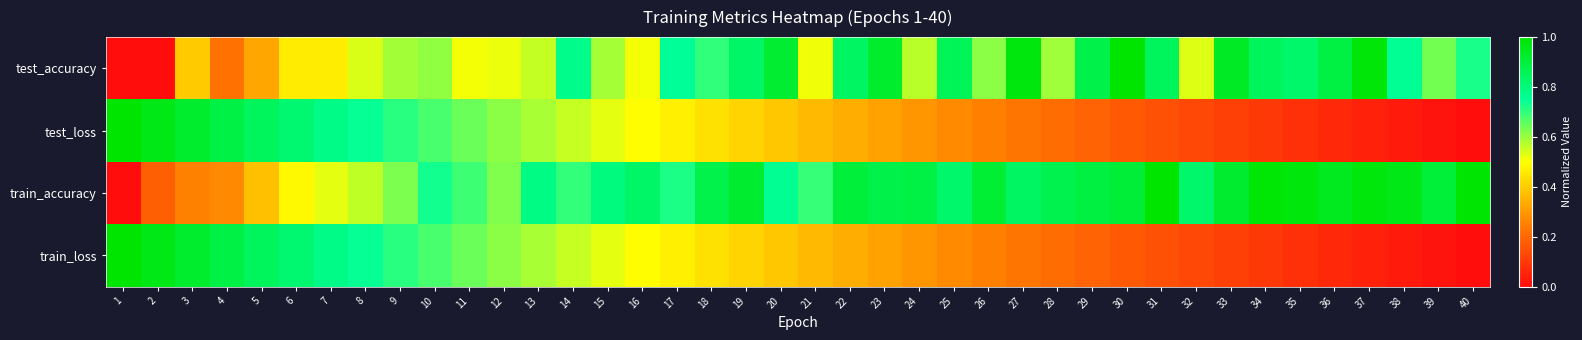

Reading left to right, transcribe all the data shown in this chart.

test_accuracy: 1=0.0	2=0.0	3=0.4	4=0.2	5=0.3	6=0.5	7=0.5	8=0.5	9=0.6	10=0.6	11=0.5	12=0.5	13=0.6	14=0.8	15=0.6	16=0.5	17=0.8	18=0.7	19=0.8	20=0.9	21=0.5	22=0.8	23=0.9	24=0.6	25=0.9	26=0.6	27=1.0	28=0.6	29=0.9	30=1.0	31=0.9	32=0.5	33=0.9	34=0.9	35=0.8	36=0.9	37=1.0	38=0.8	39=0.6	40=0.7
test_loss: 1=1.0	2=1.0	3=0.9	4=0.9	5=0.8	6=0.8	7=0.8	8=0.7	9=0.7	10=0.7	11=0.6	12=0.6	13=0.6	14=0.6	15=0.5	16=0.5	17=0.5	18=0.4	19=0.4	20=0.4	21=0.4	22=0.3	23=0.3	24=0.3	25=0.3	26=0.3	27=0.2	28=0.2	29=0.2	30=0.2	31=0.2	32=0.1	33=0.1	34=0.1	35=0.1	36=0.1	37=0.0	38=0.0	39=0.0	40=0.0
train_accuracy: 1=0.0	2=0.2	3=0.3	4=0.3	5=0.4	6=0.5	7=0.5	8=0.6	9=0.6	10=0.7	11=0.7	12=0.6	13=0.8	14=0.7	15=0.8	16=0.8	17=0.7	18=0.9	19=0.9	20=0.8	21=0.7	22=0.9	23=0.9	24=0.9	25=0.8	26=0.9	27=0.8	28=0.9	29=0.9	30=0.9	31=1.0	32=0.8	33=0.9	34=1.0	35=1.0	36=0.9	37=1.0	38=1.0	39=0.9	40=1.0
train_loss: 1=1.0	2=1.0	3=0.9	4=0.9	5=0.8	6=0.8	7=0.8	8=0.7	9=0.7	10=0.7	11=0.6	12=0.6	13=0.6	14=0.6	15=0.5	16=0.5	17=0.5	18=0.4	19=0.4	20=0.4	21=0.4	22=0.3	23=0.3	24=0.3	25=0.3	26=0.3	27=0.2	28=0.2	29=0.2	30=0.2	31=0.2	32=0.1	33=0.1	34=0.1	35=0.1	36=0.1	37=0.0	38=0.0	39=0.0	40=0.0